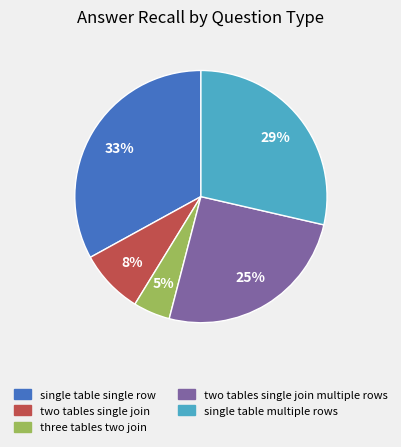

How many segments does this pie chart have?

5